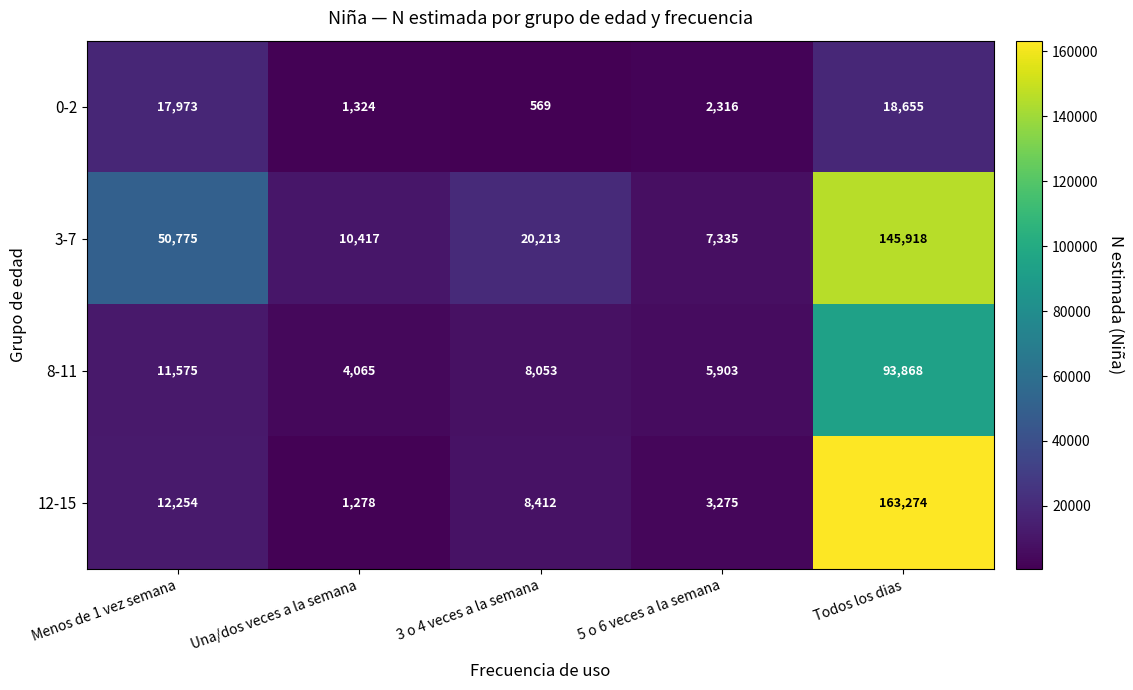

At 5 o 6 veces a la semana, list the series in order from largest to smallest.

3-7, 8-11, 12-15, 0-2